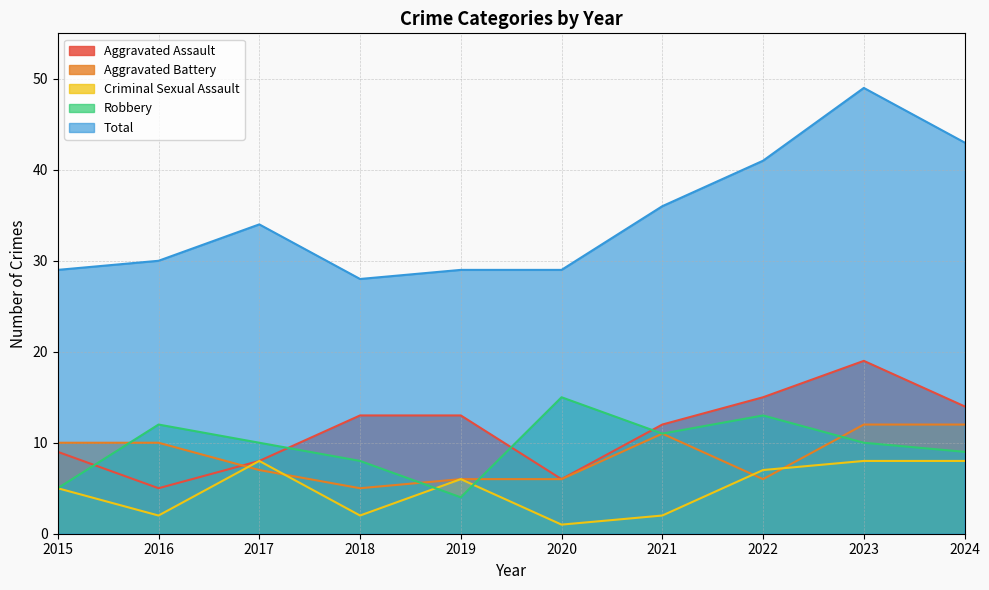

How many intersections are there between Robbery and Criminal Sexual Assault?

2